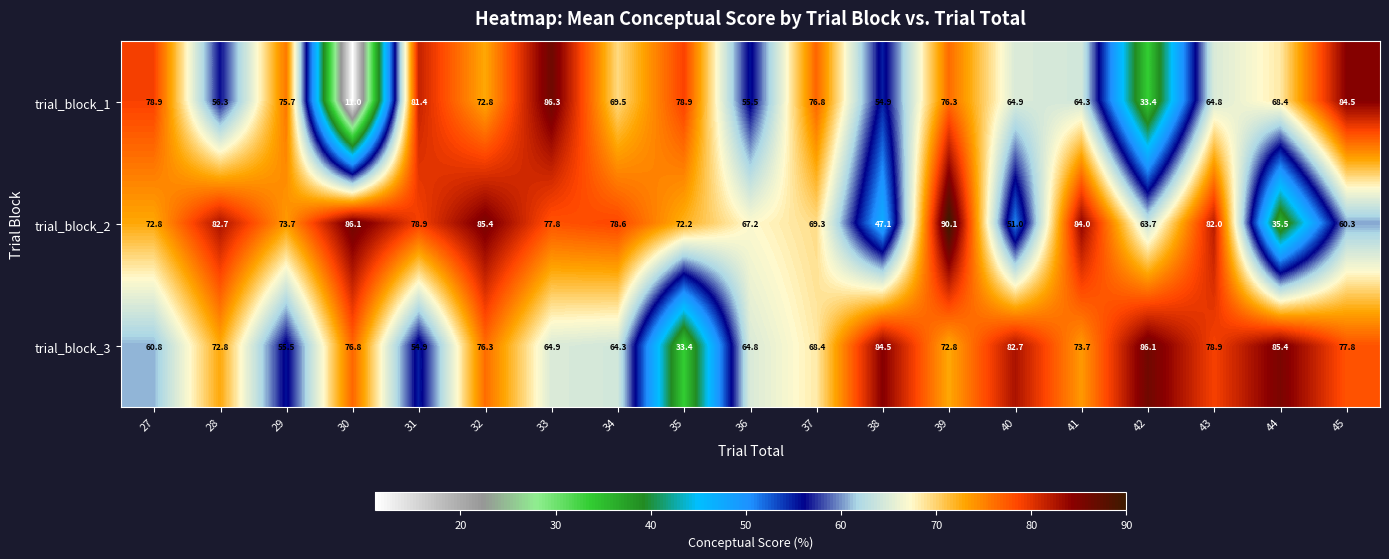

At which label does trial_block_1 first exceed 69?

27